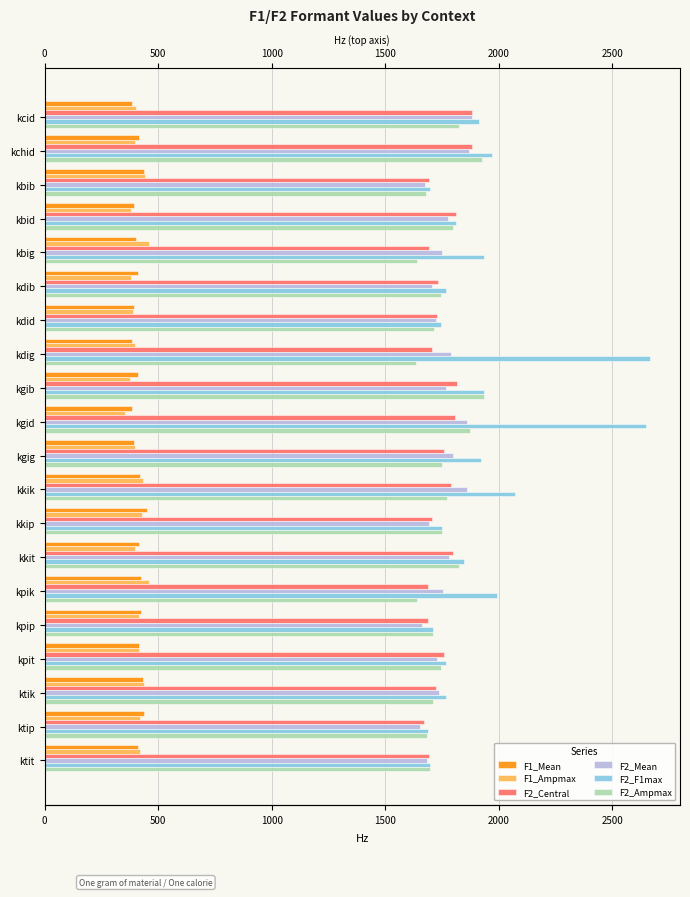

Count the number of categories in the chart.

20